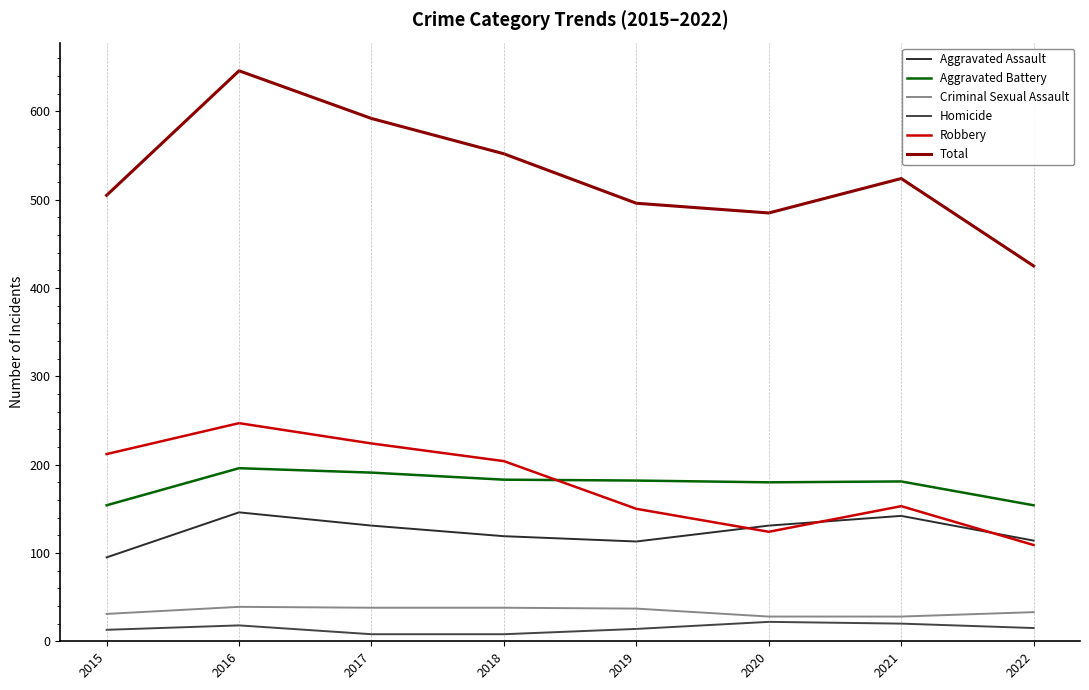

Is it true that Criminal Sexual Assault equals 33 at 2022?

True